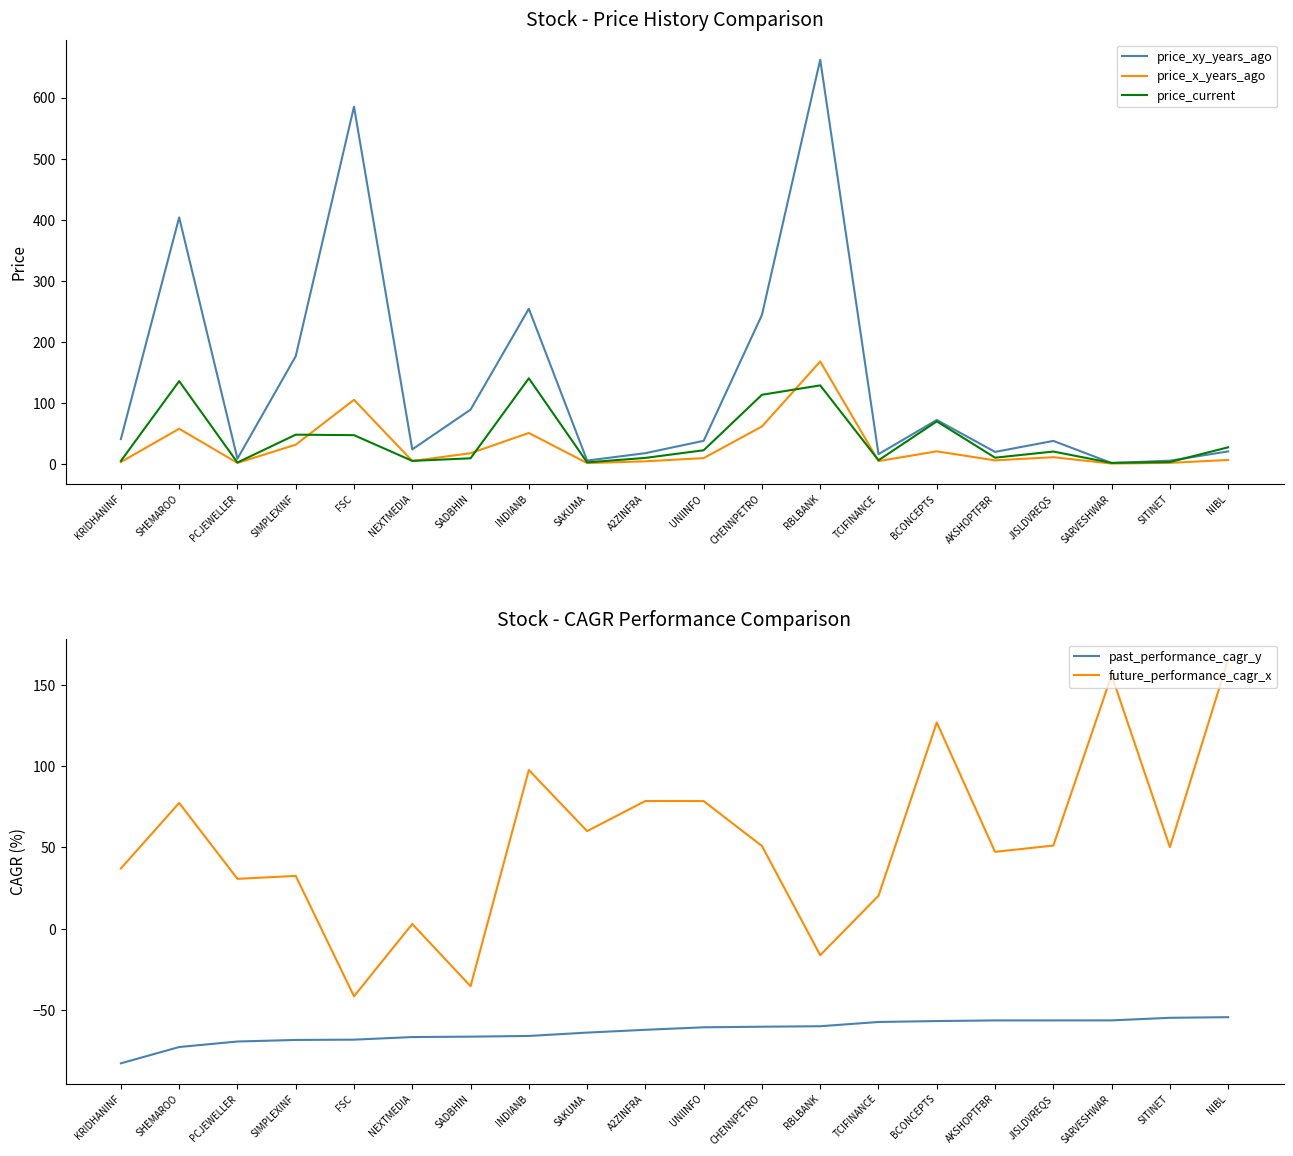

What is the total value across all series at NIBL?

164.7